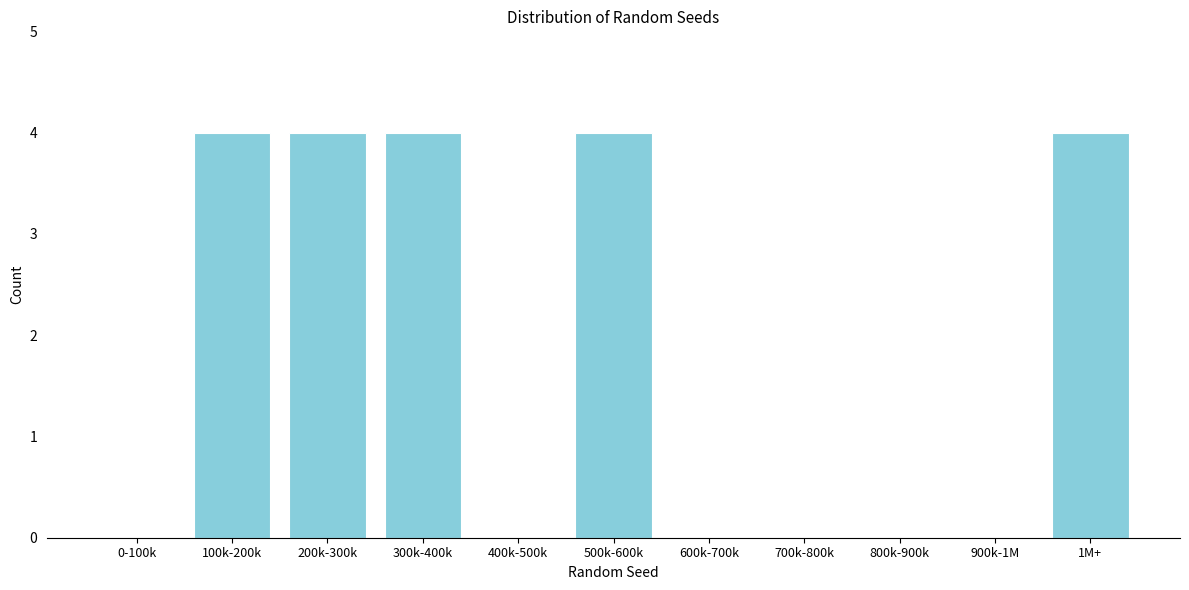

Reading left to right, list all the values displayed in this chart.

0-100k=0	100k-200k=4	200k-300k=4	300k-400k=4	400k-500k=0	500k-600k=4	600k-700k=0	700k-800k=0	800k-900k=0	900k-1M=0	1M+=4